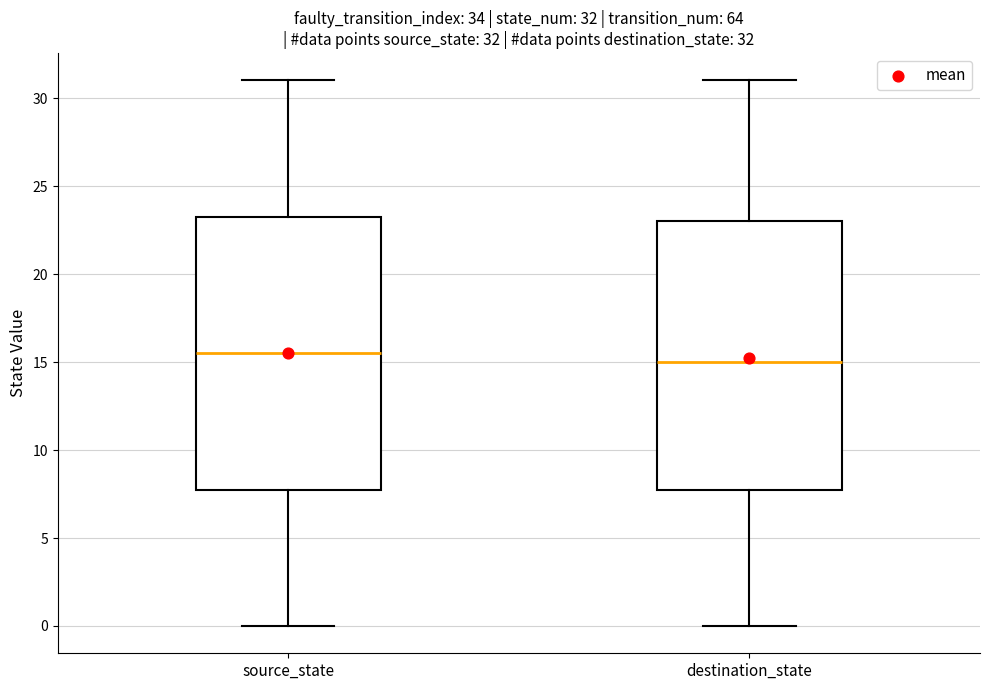

Which box's median line is the highest?

source_state